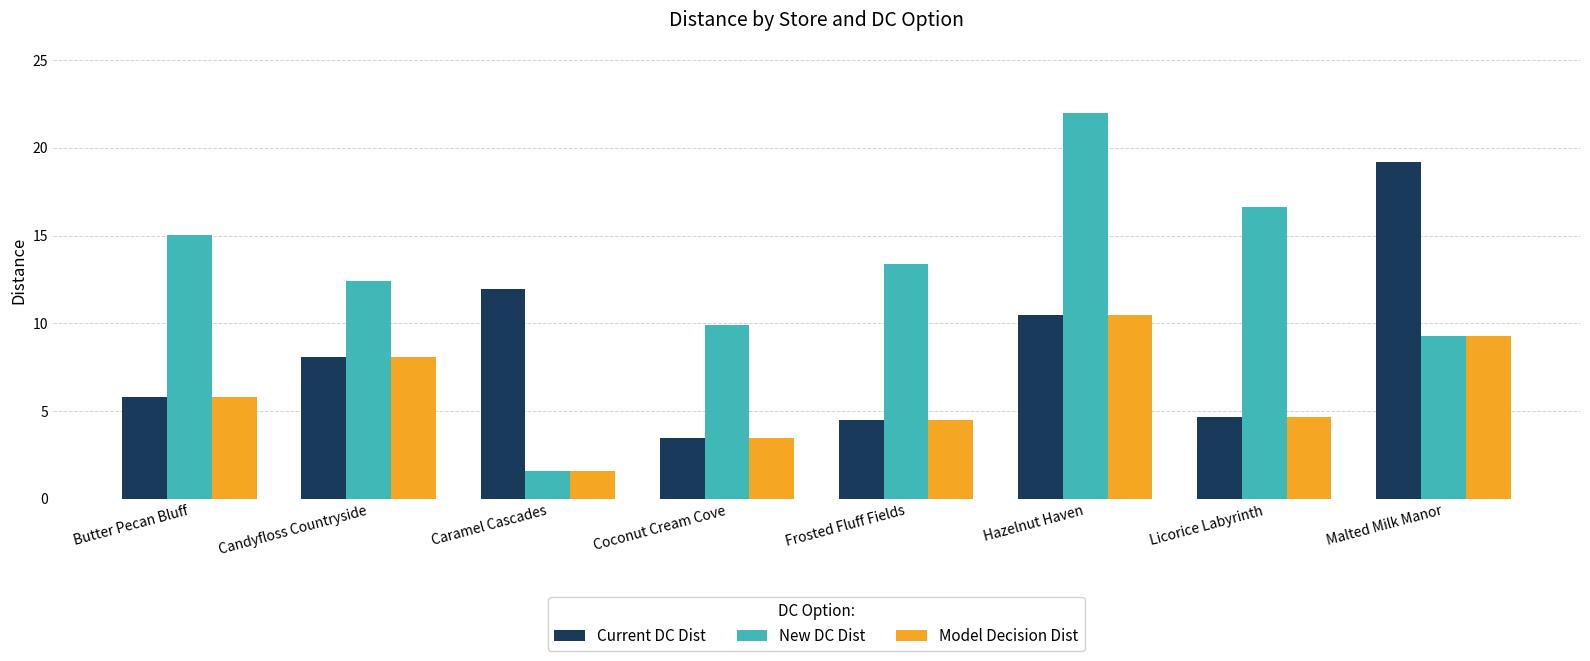

The Current DC Dist series shows 4.7 at Licorice Labyrinth. True or false?

True